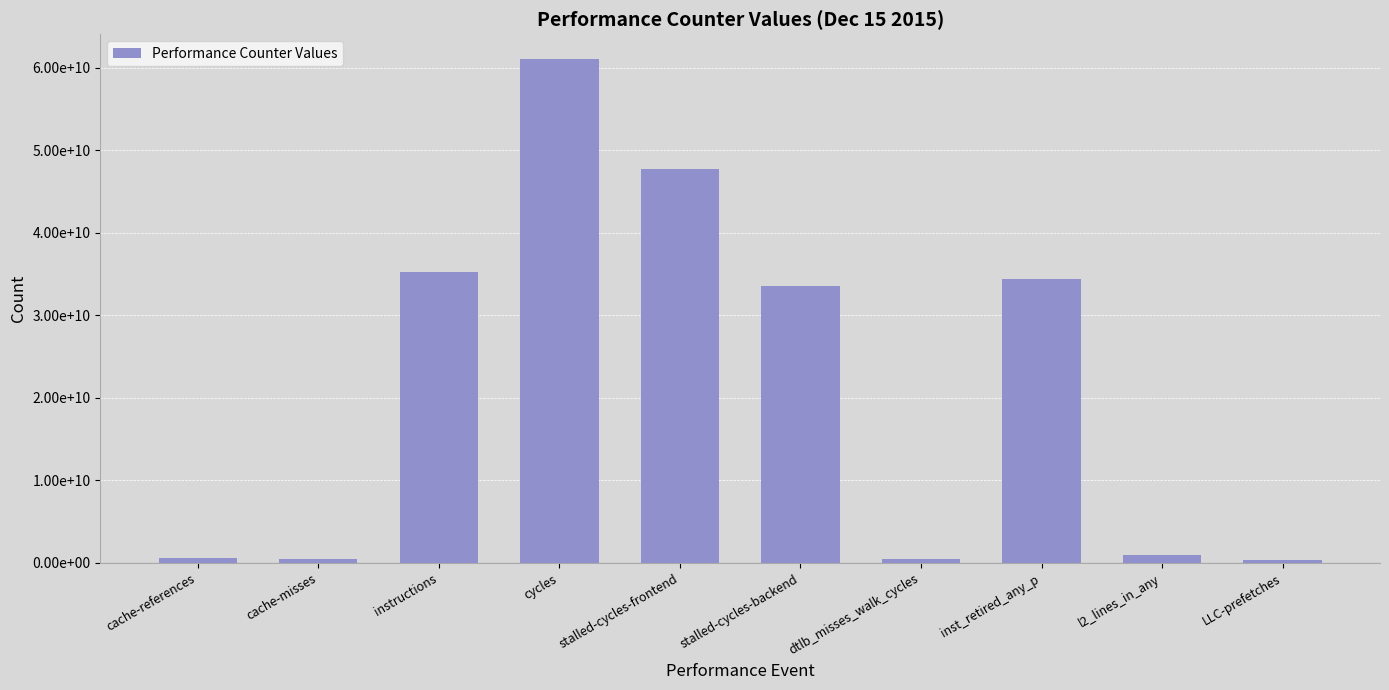

What is the difference between the second highest and second lowest values?

47283646519